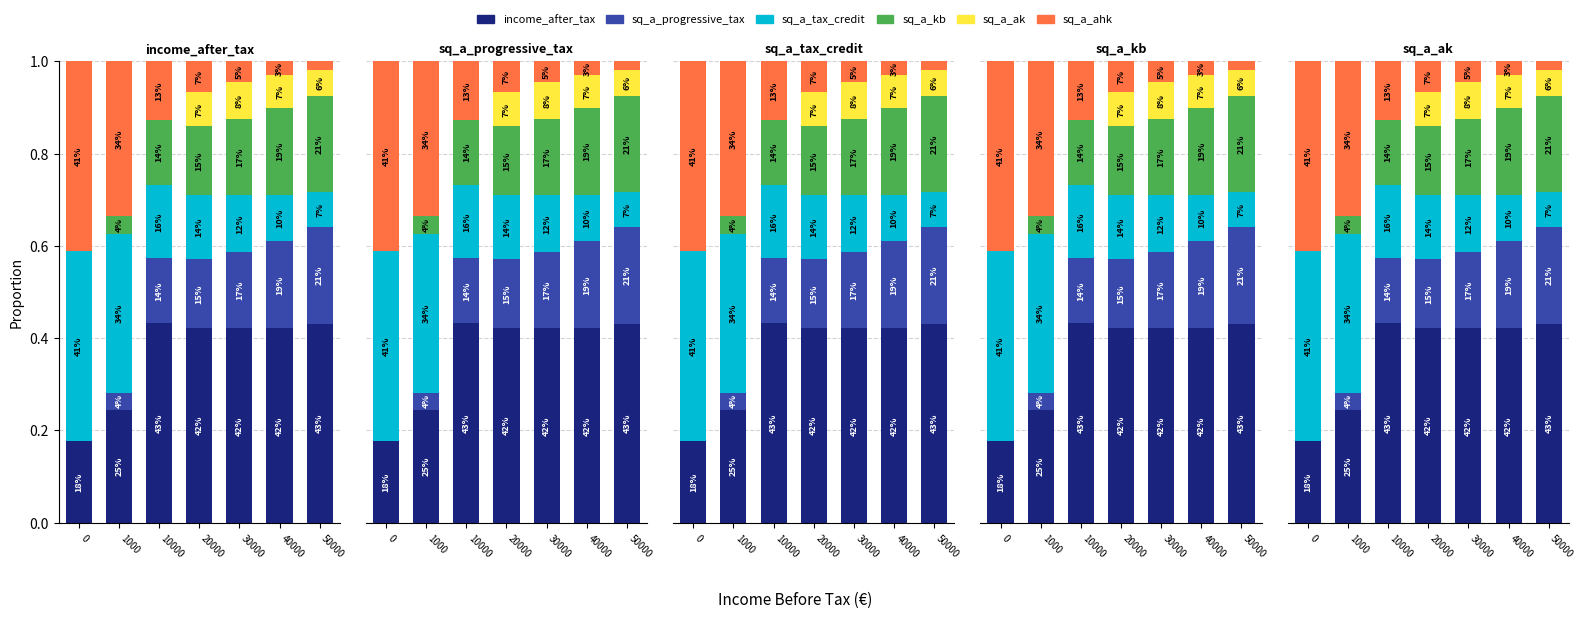

What is the value of the income_after_tax bar at the 1st from the left?

0.2